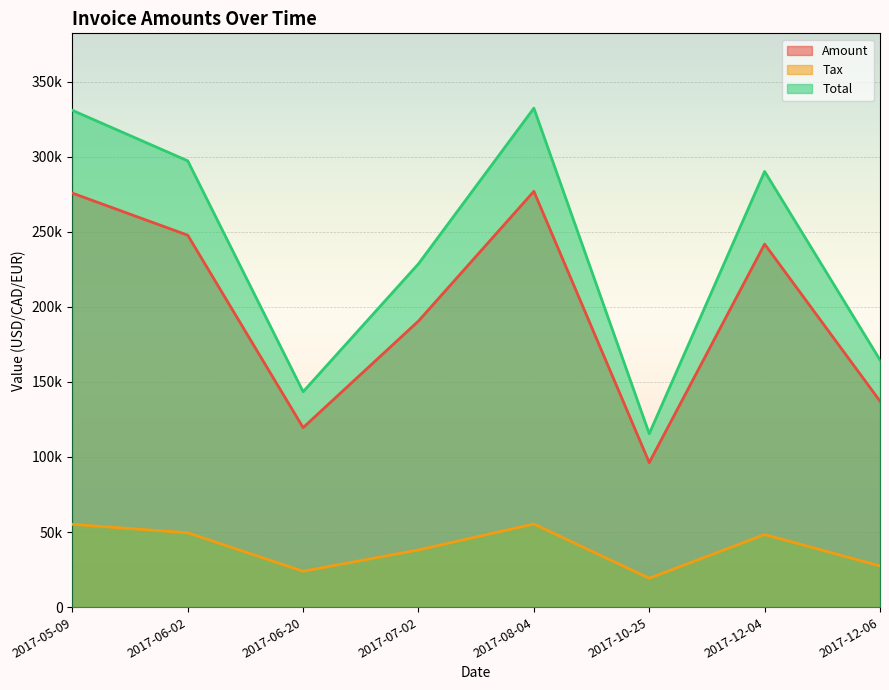

At which label is Total closest to 223889?

2017-07-02